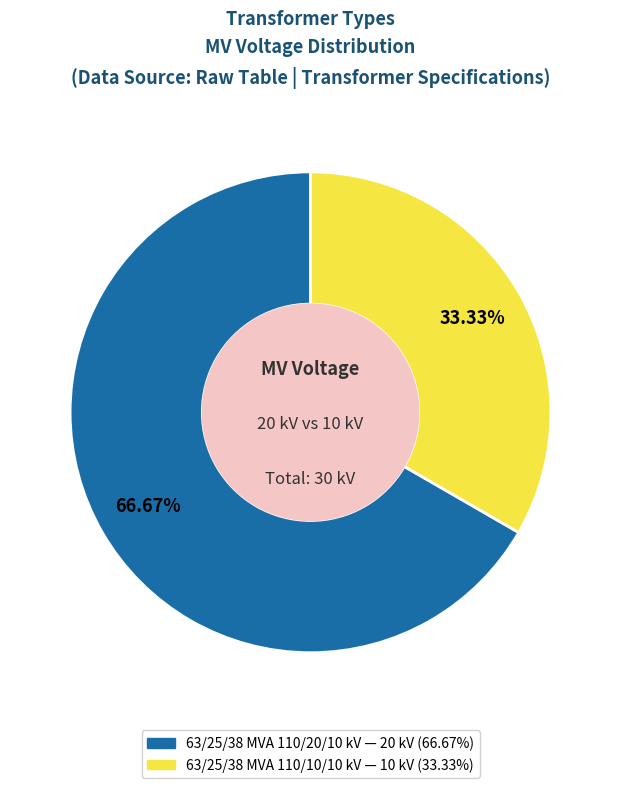

To the nearest percent, what is the average slice percentage?

50%